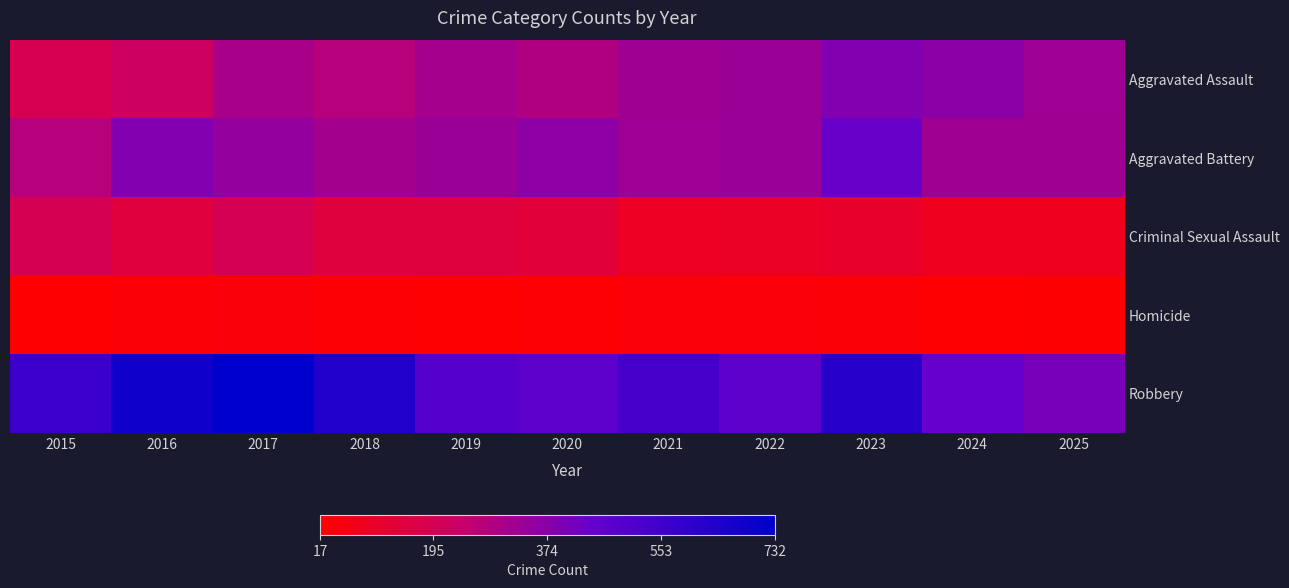

Which category has the lowest value across all series?

2019